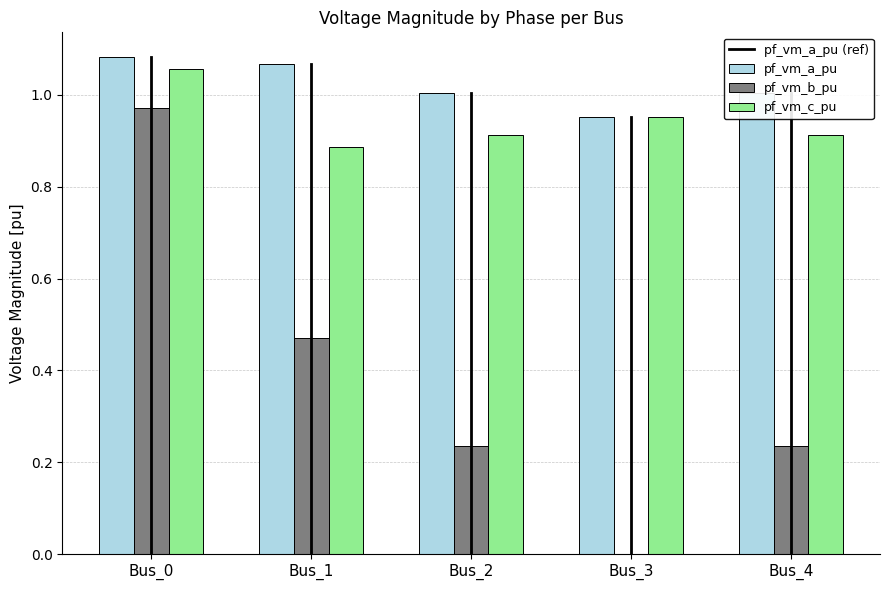

Is it true that pf_vm_c_pu equals 0.4 at Bus_1?

False